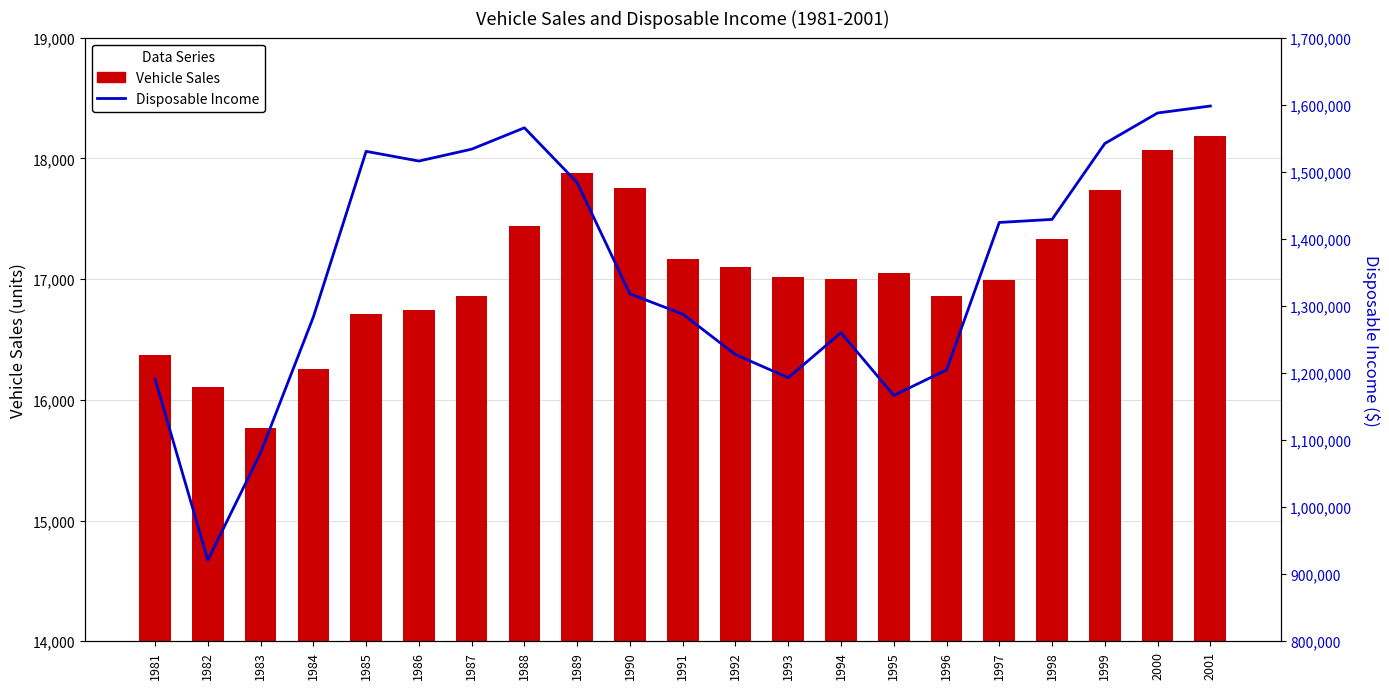

True or false: Vehicle Sales has a value of 16747 at 1986.

True